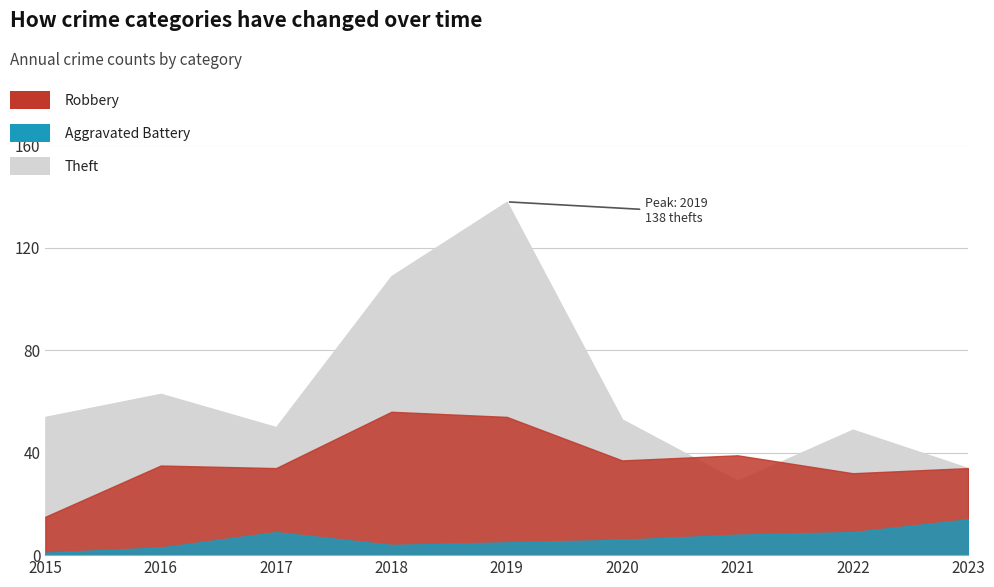

What value does the Aggravated Battery series have at 2020?

6